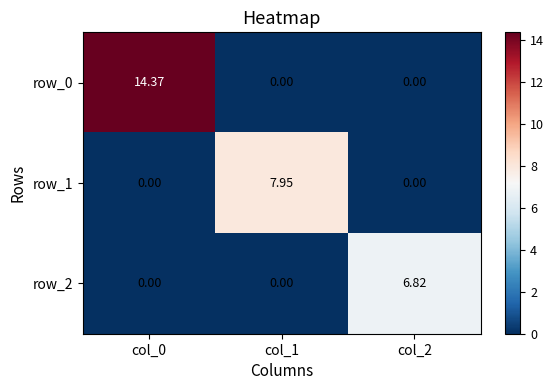

What is the sum of all row_2 values?

6.8